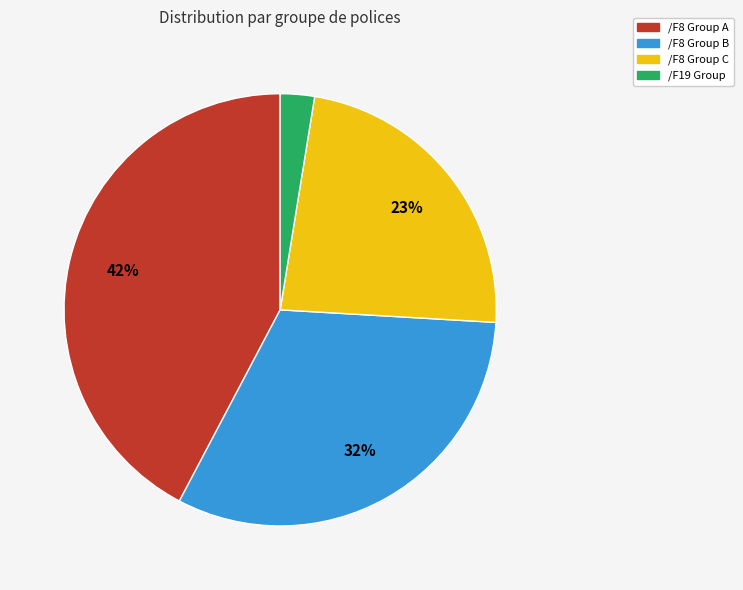

Does any single category account for the majority?

No